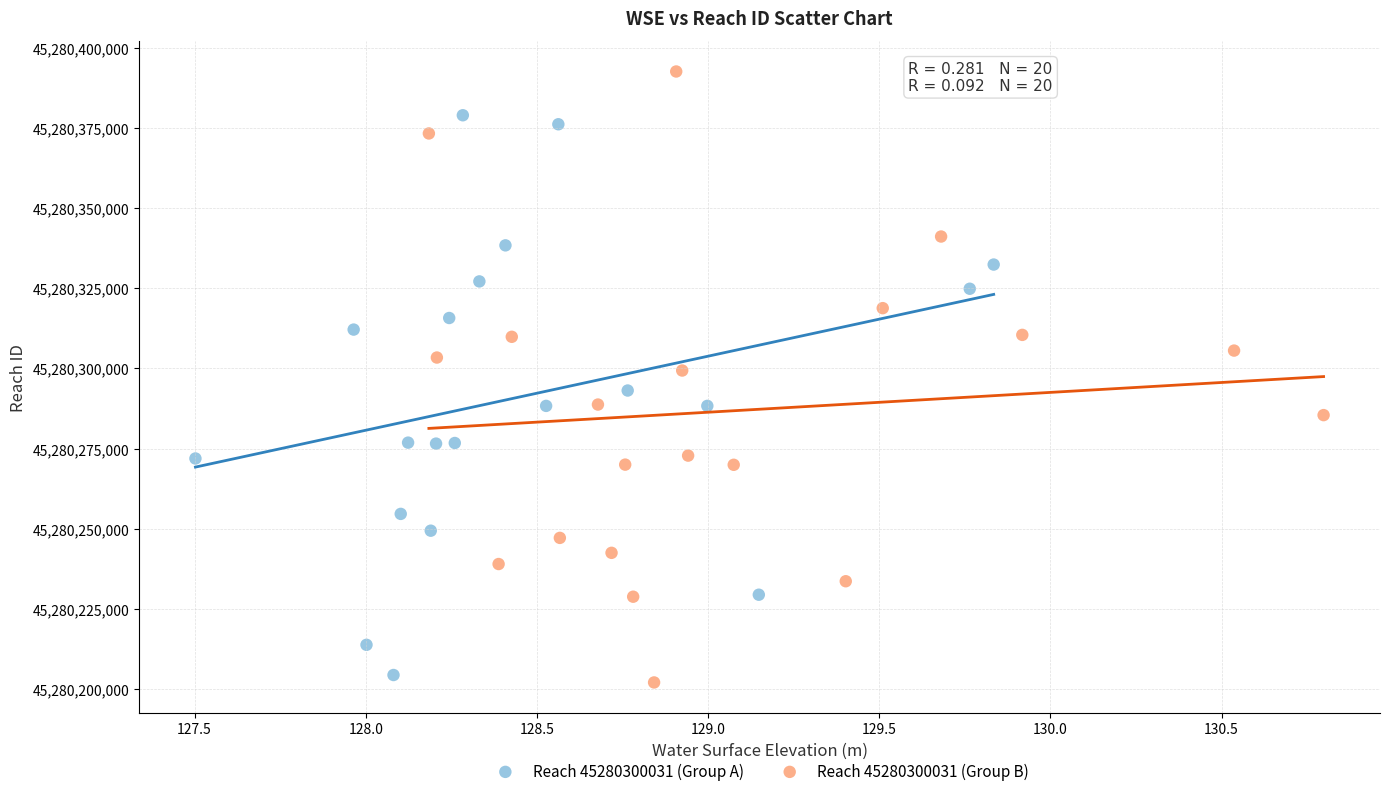

What are all the series names shown in the legend?

Reach 45280300031 (Group A), Reach 45280300031 (Group B)